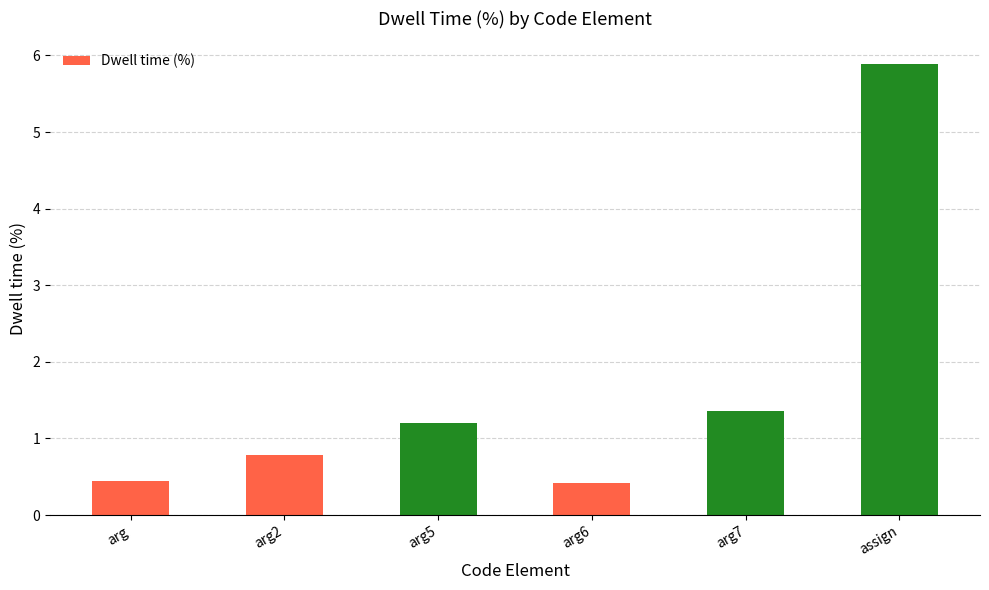

What value does the data have at arg6?

0.4